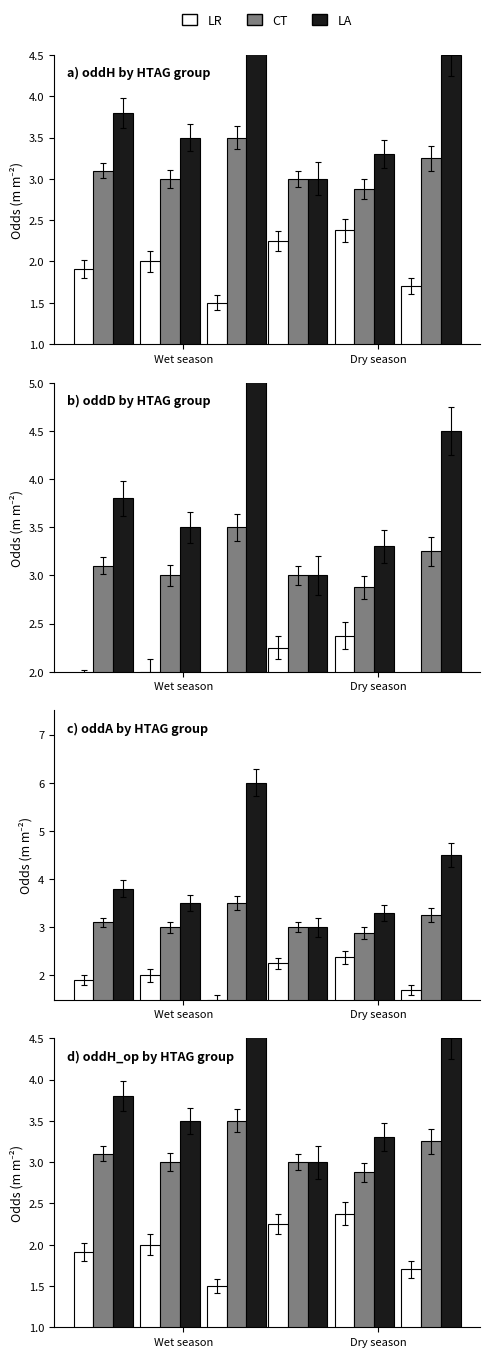

What are all the series names shown in the legend?

LR, CT, LA